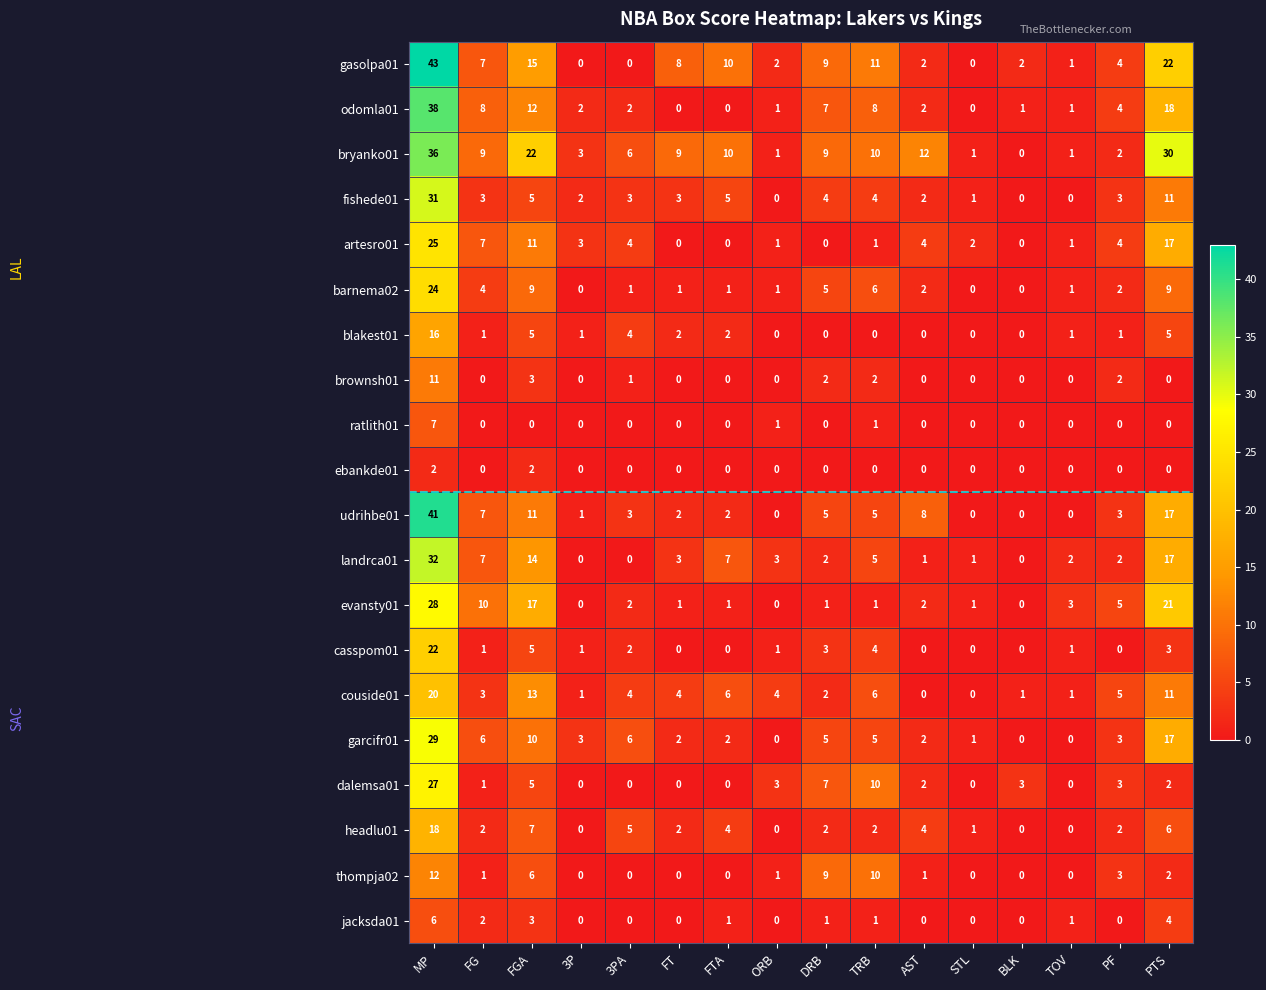

What is the total value across all series at FGA?

175